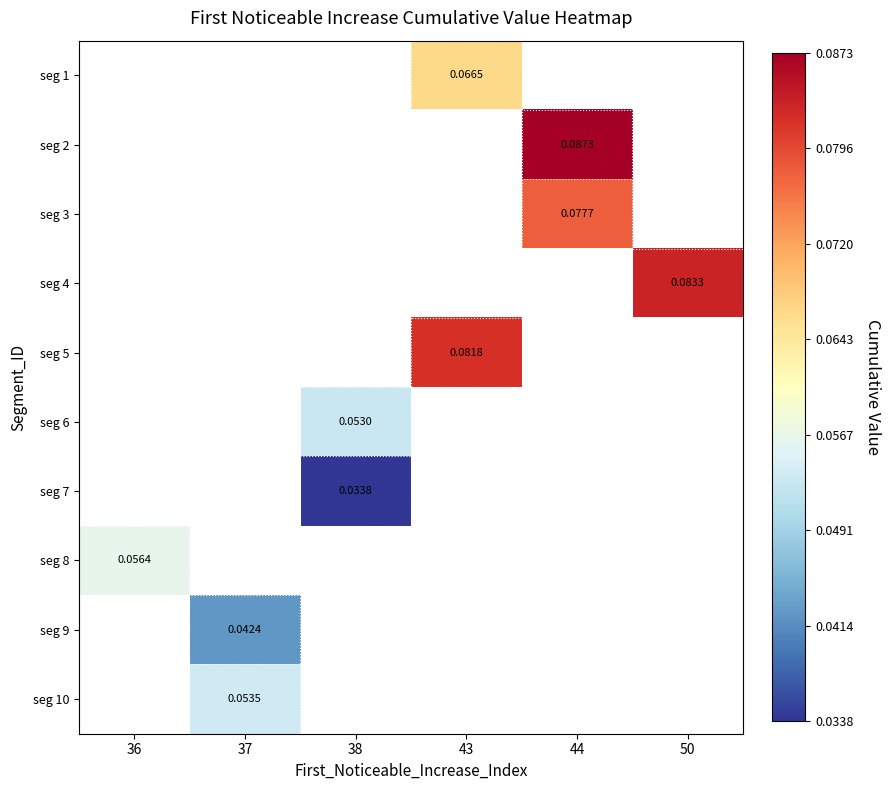

At which category does the chart reach its peak across all series?

44